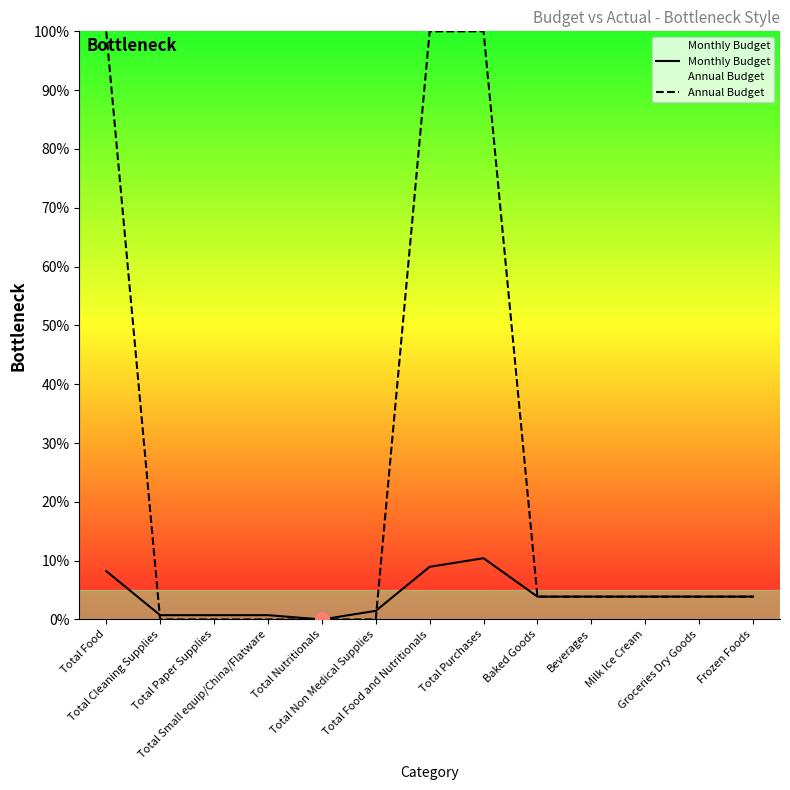

At Total Paper Supplies, list the series in order from largest to smallest.

Monthly Budget, Annual Budget